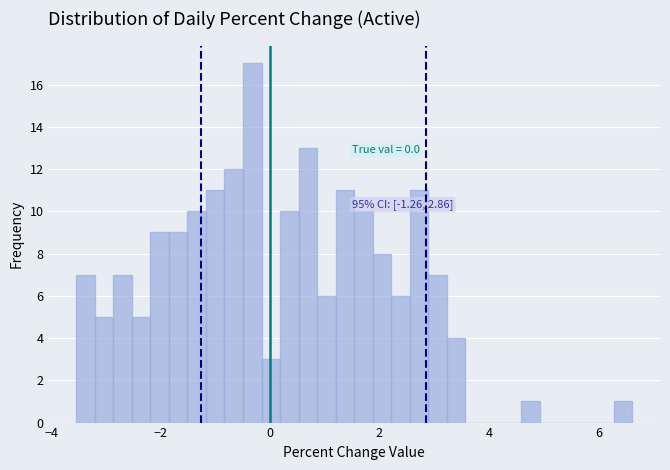

Around what value on the x-axis is the tallest bar? Give the approximate position of its centre, as read against the axis.

-0.4